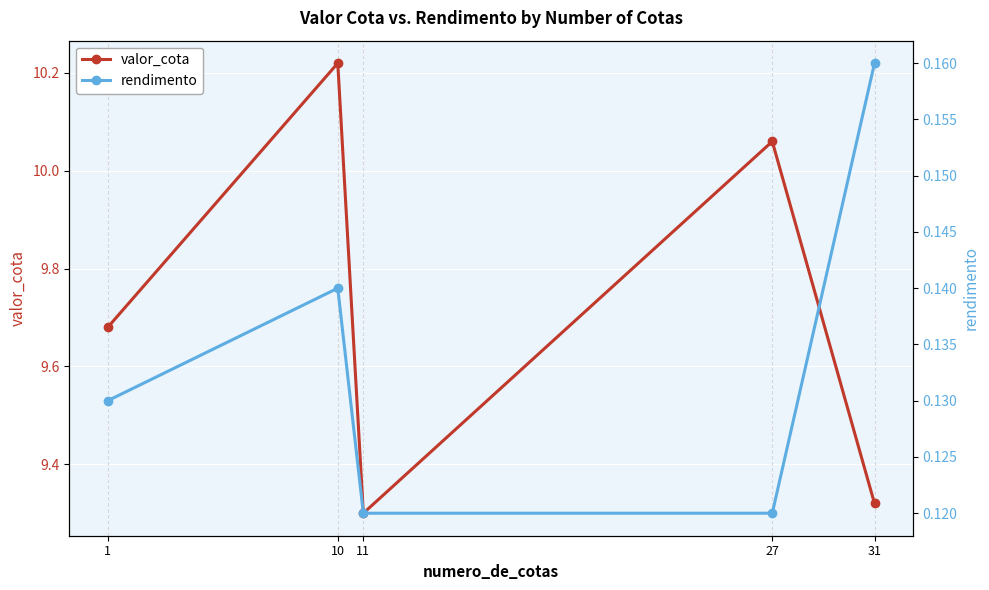

What is the highest value of the rendimento series?

0.2